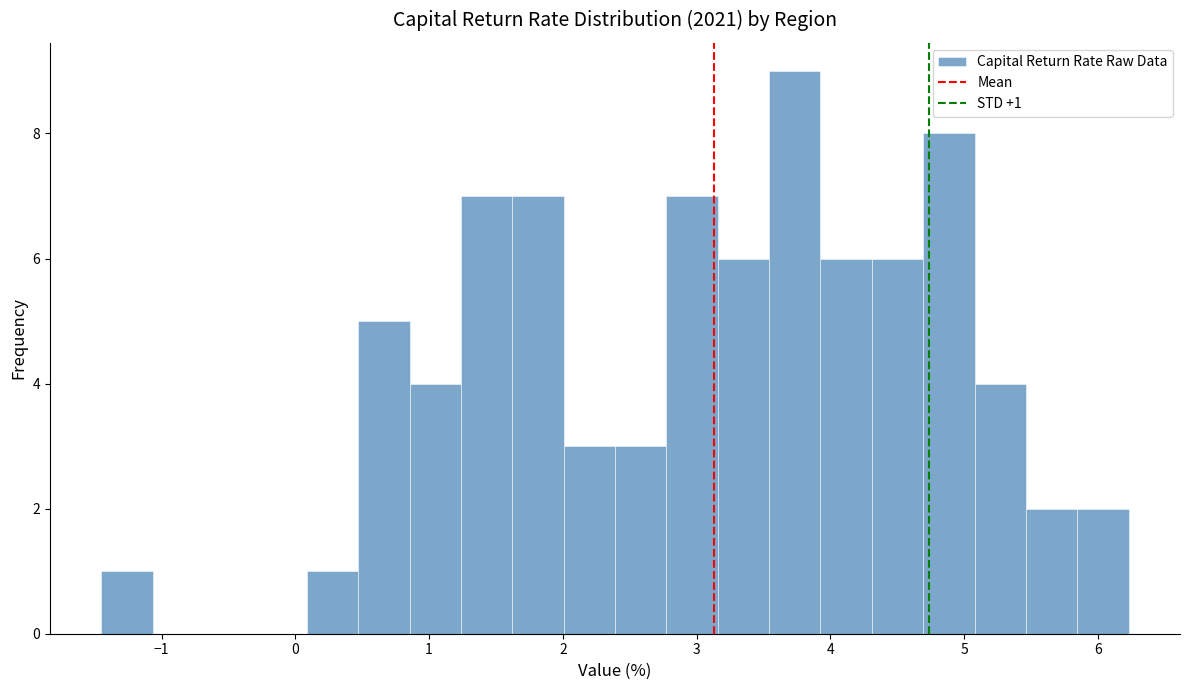

Around what value on the x-axis is the tallest bar? Give the approximate position of its centre, as read against the axis.

3.7